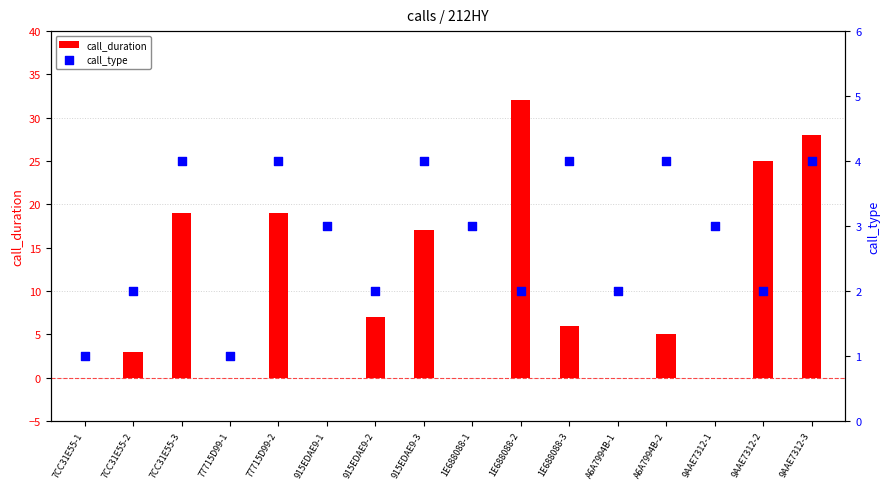

What is the total value across all series at 7CC31E55-2?

5